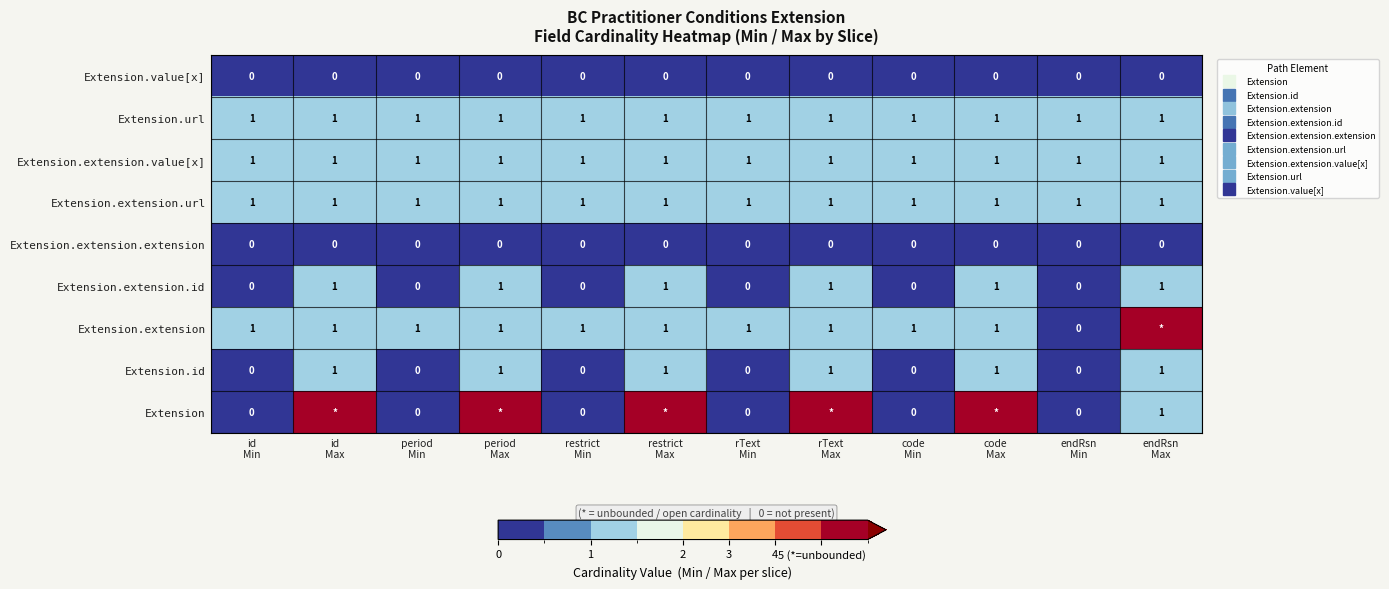

At which label does Extension.value[x] reach its minimum?

id Min